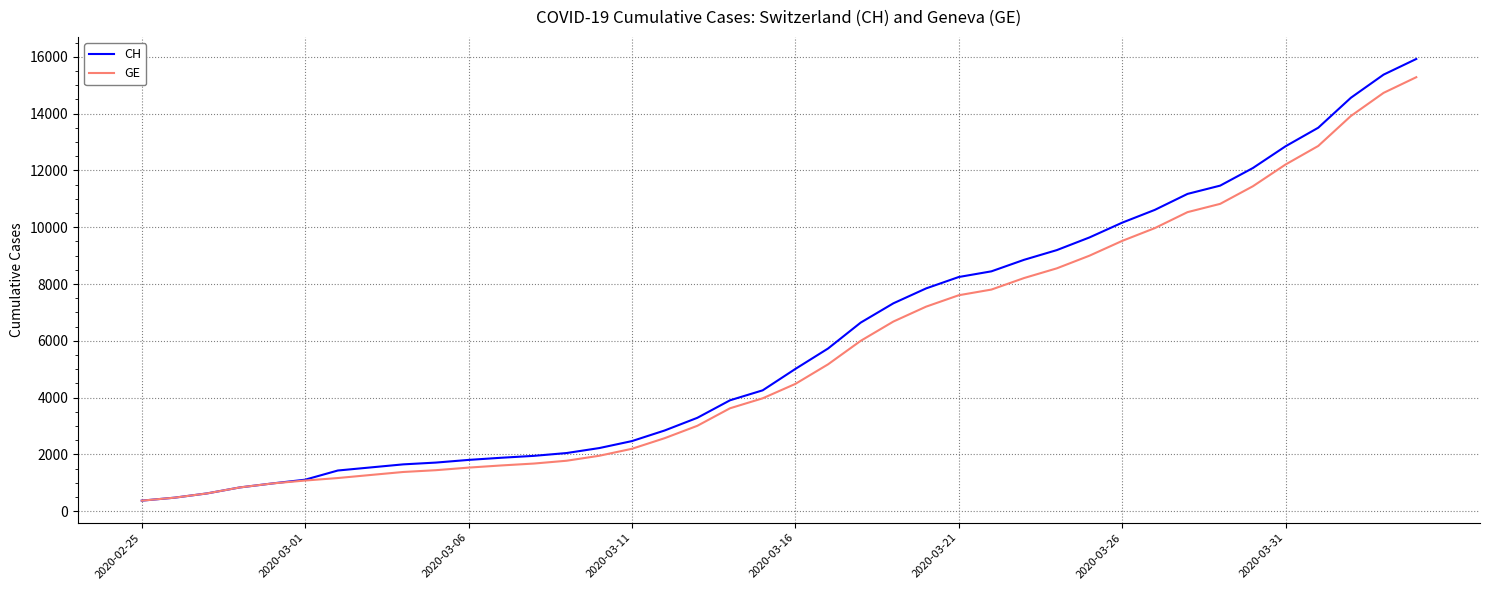

What is the minimum value for CH?

375